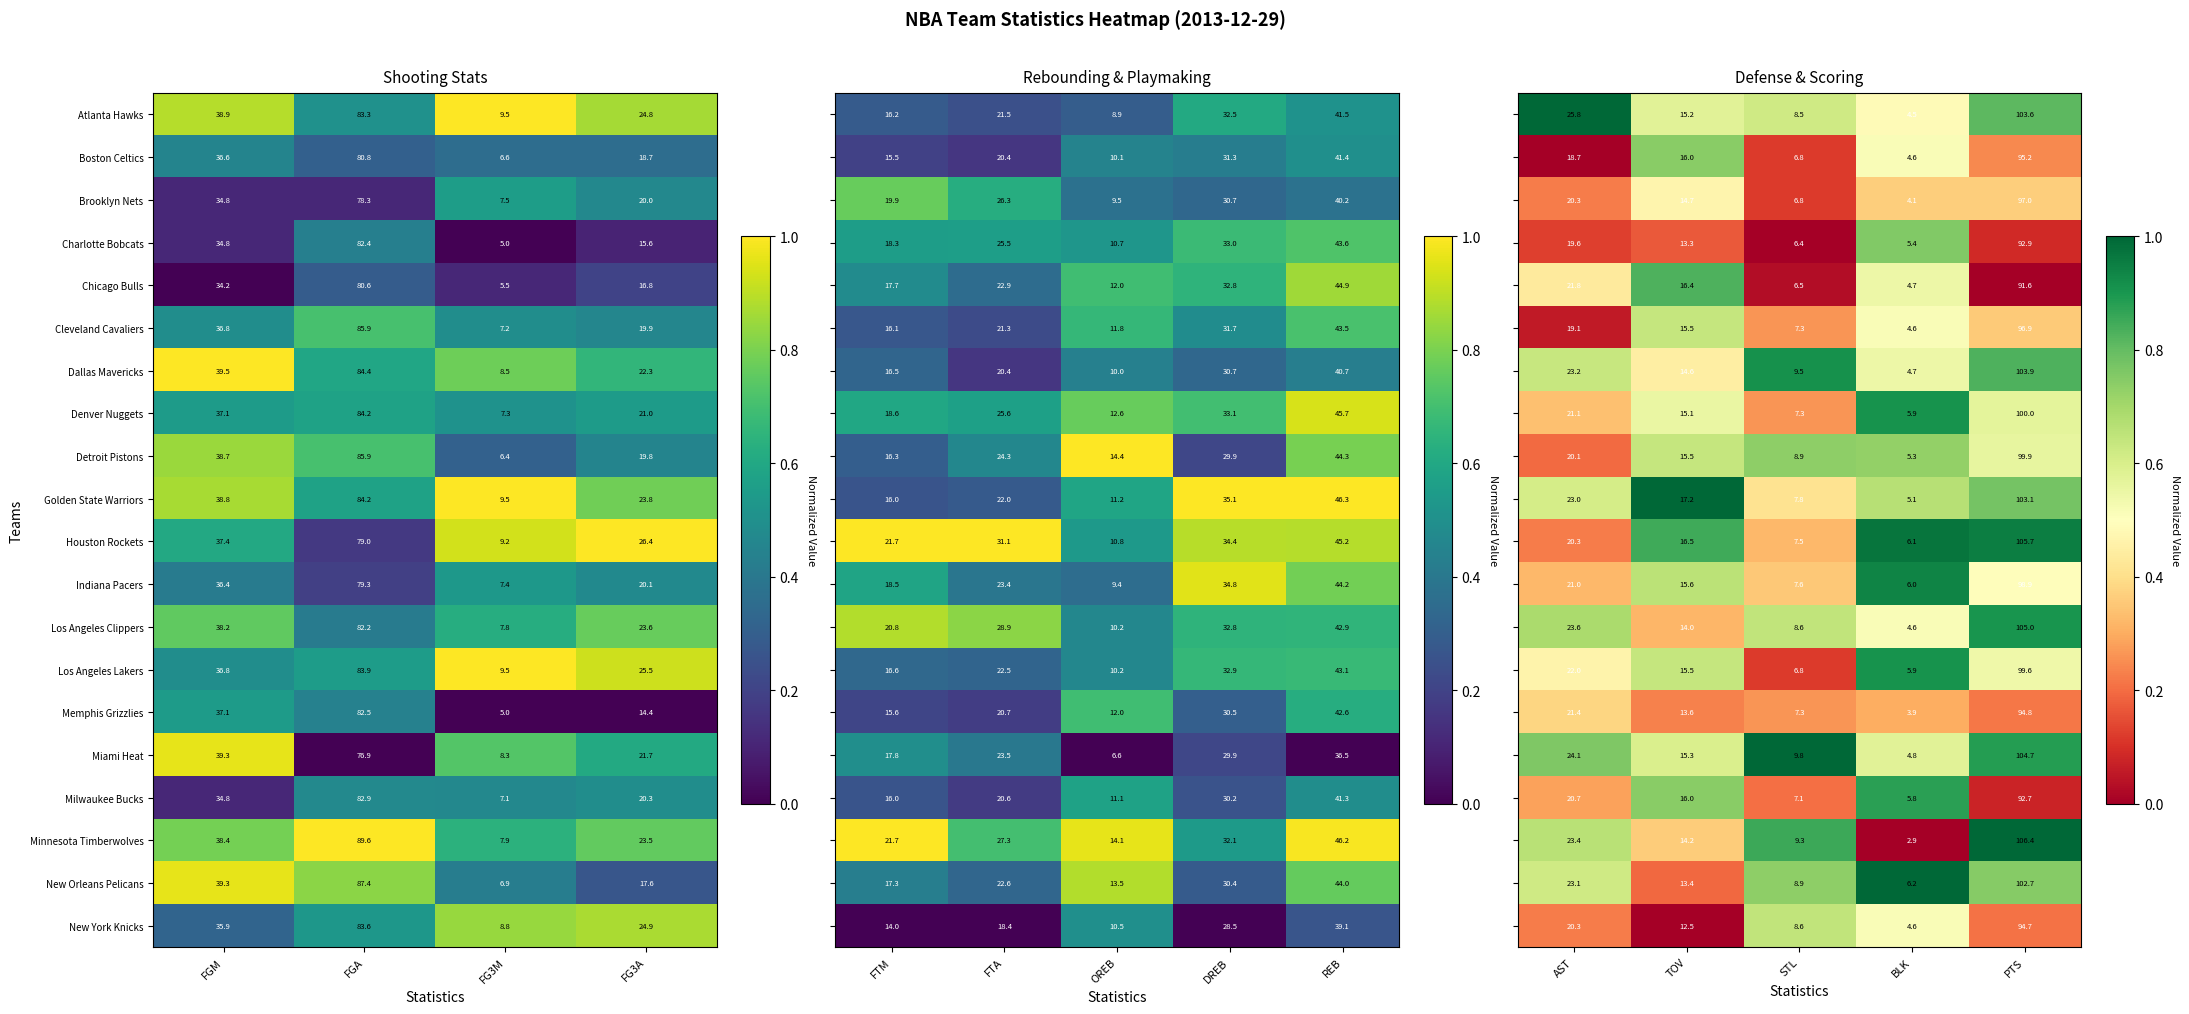

Which category has the highest value in the Golden State Warriors series?

FGA